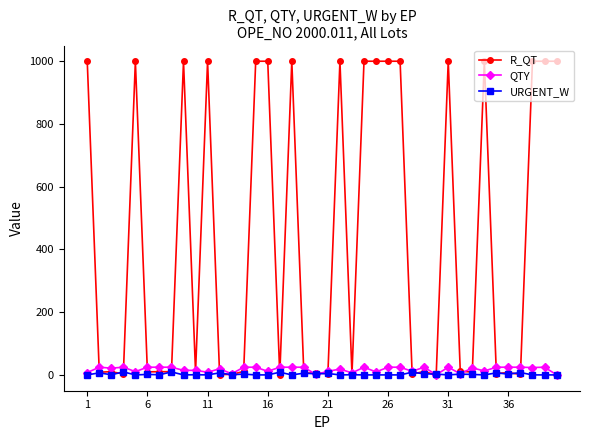

What is the minimum value shown in the chart?

0.1